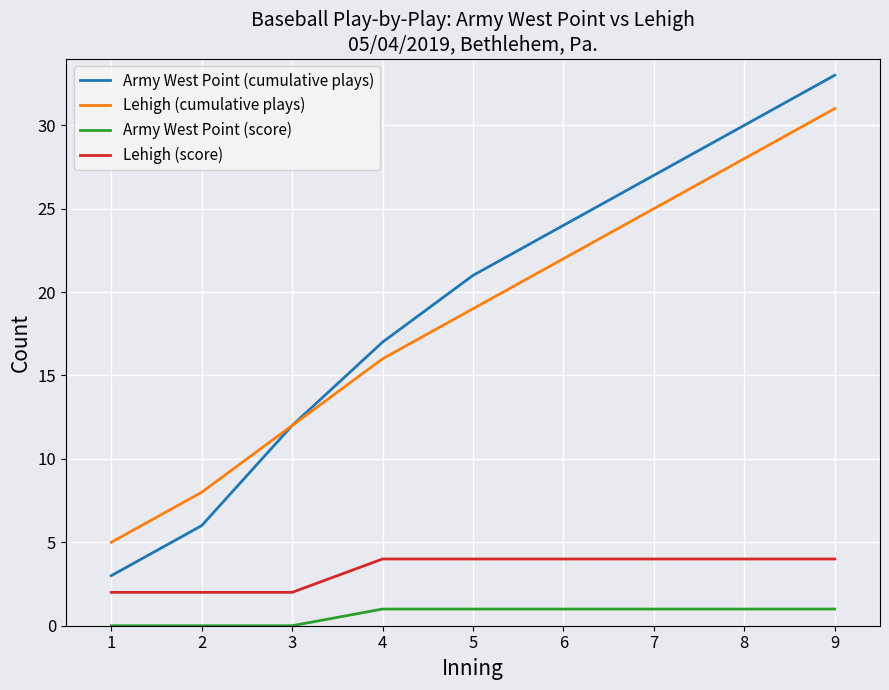

Which category has the highest value in the Lehigh (cumulative plays) series?

9